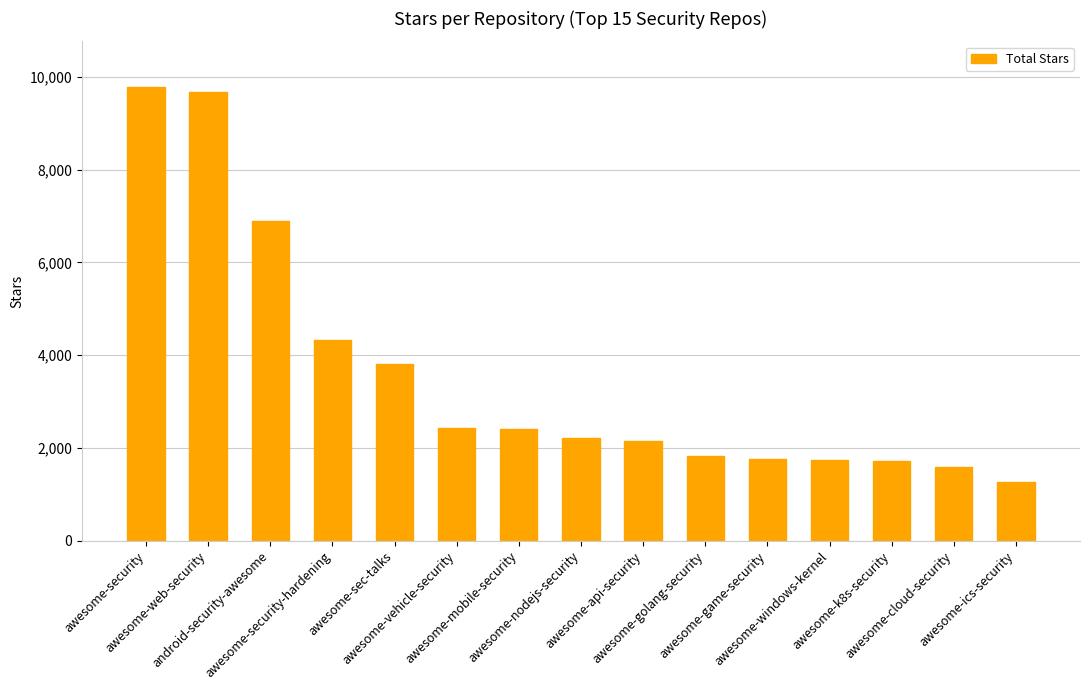

What is the difference between the second highest and second lowest values?

8100